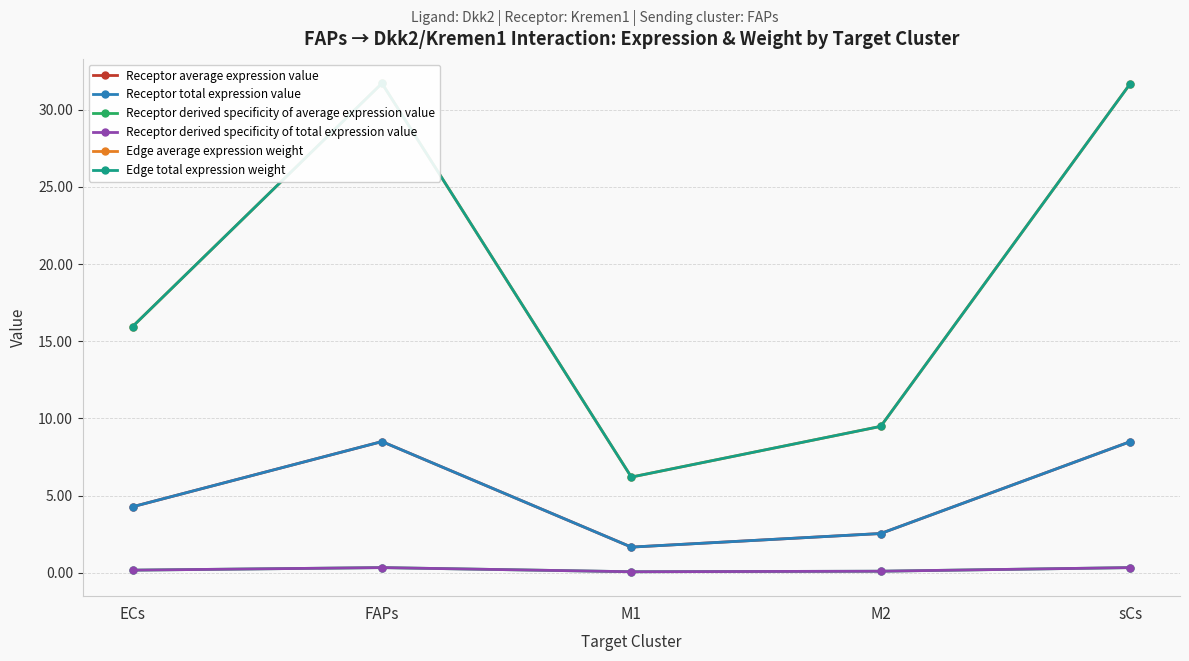

At which category is the sum across all series the highest?

FAPs